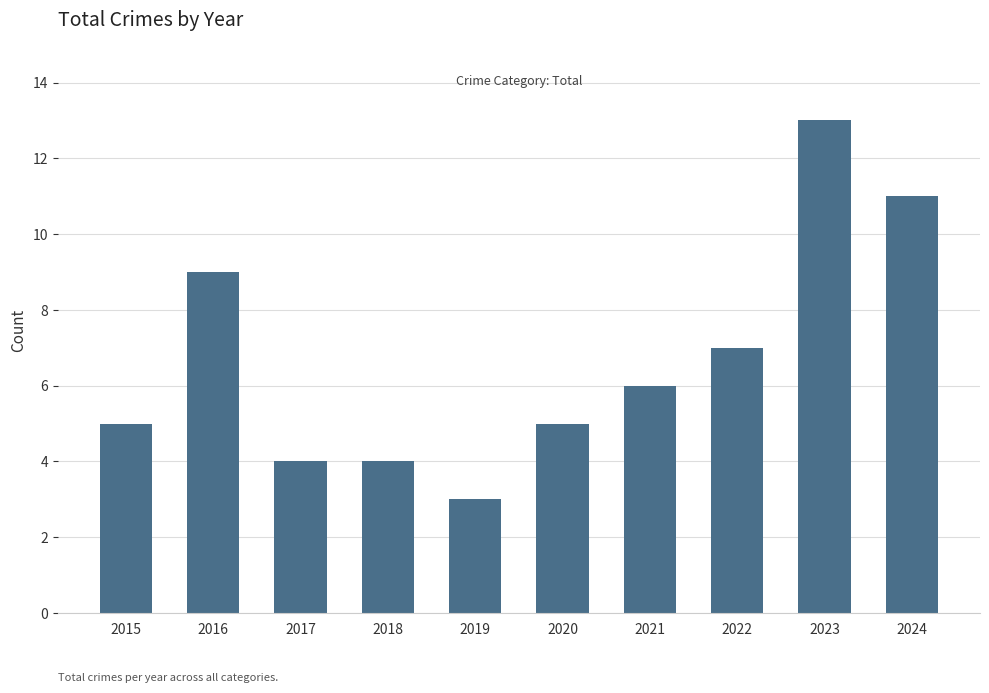

What value does the data have at 2022?

7